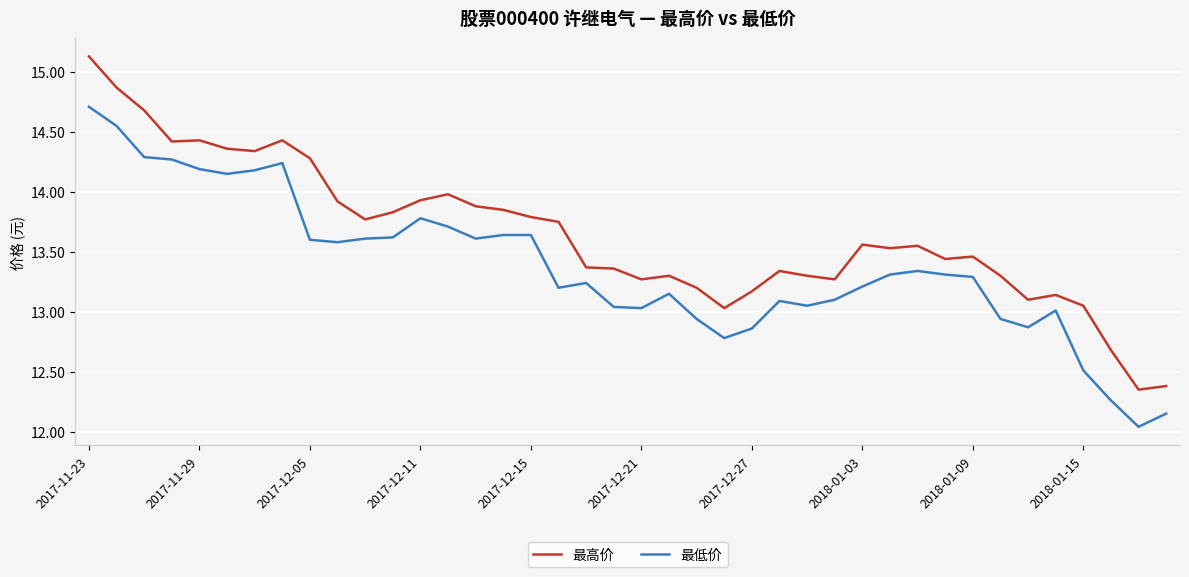

Which series has the largest range (max minus min)?

最高价